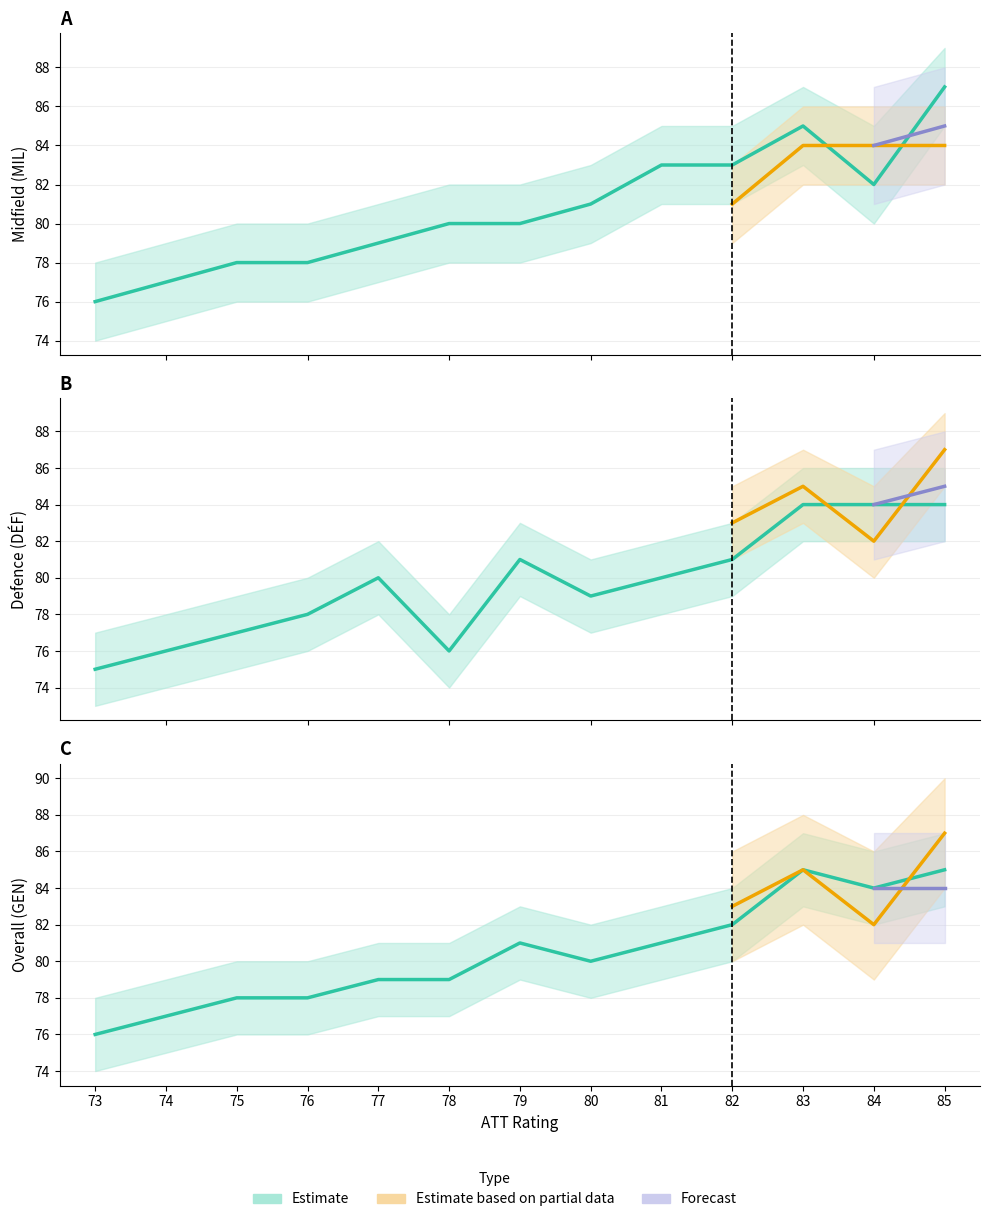

Reading left to right, list all the values displayed in this chart.

MIL: 76	77	78	78	79	80	80	81	83	83	85	82	87
DEF: 75	76	77	78	80	76	81	79	80	81	84	84	84
GEN: 76	77	78	78	79	79	81	80	81	82	85	84	85